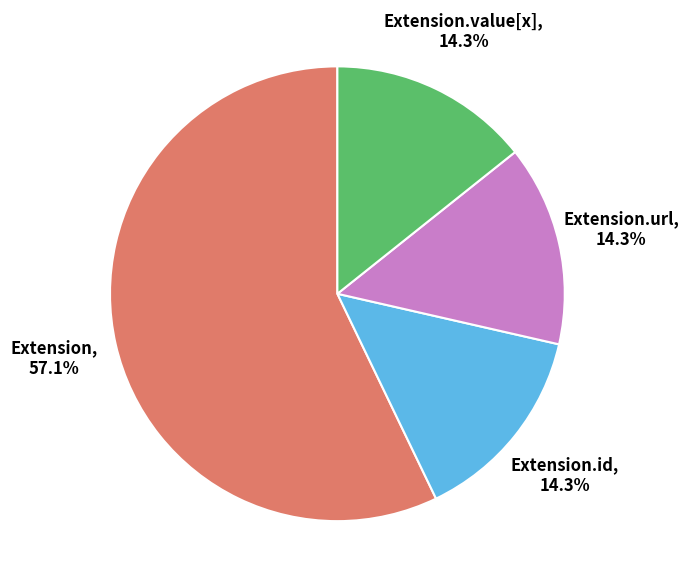

How many segments does this pie chart have?

4